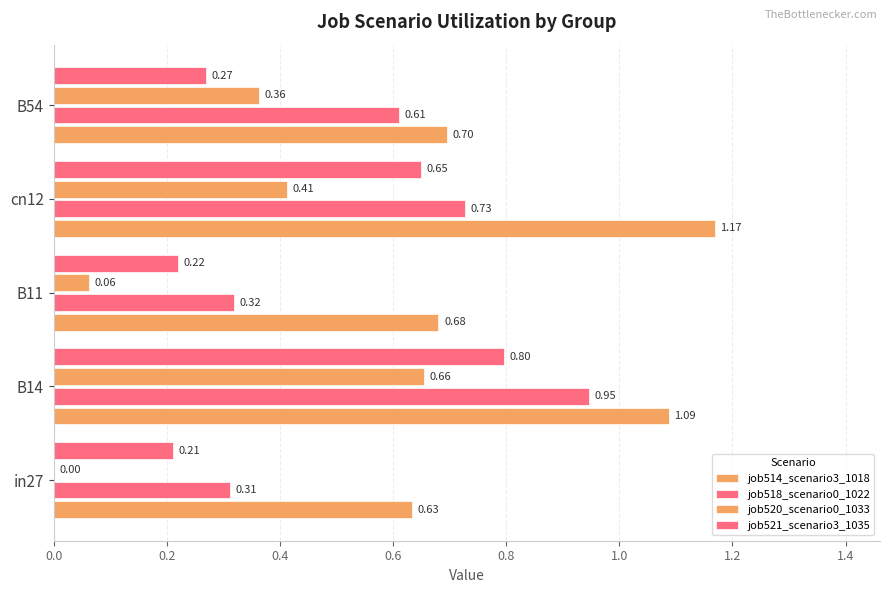

At how many categories does at least one series exceed 0?

5